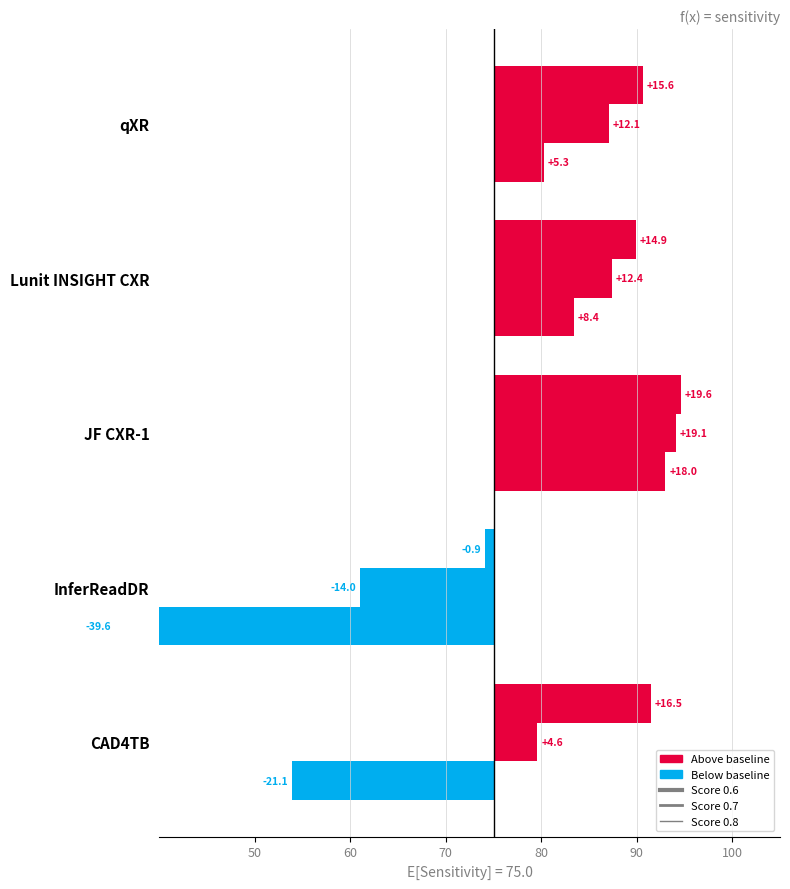

Between InferReadDR and JF CXR-1, which series saw the biggest shift?

Score 0.8